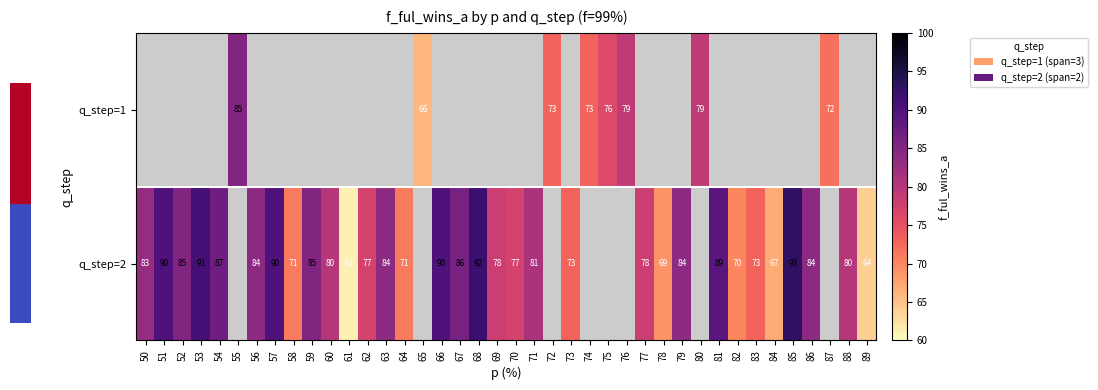

What is the sum of the q_step=2 values at 67 and 69?

164